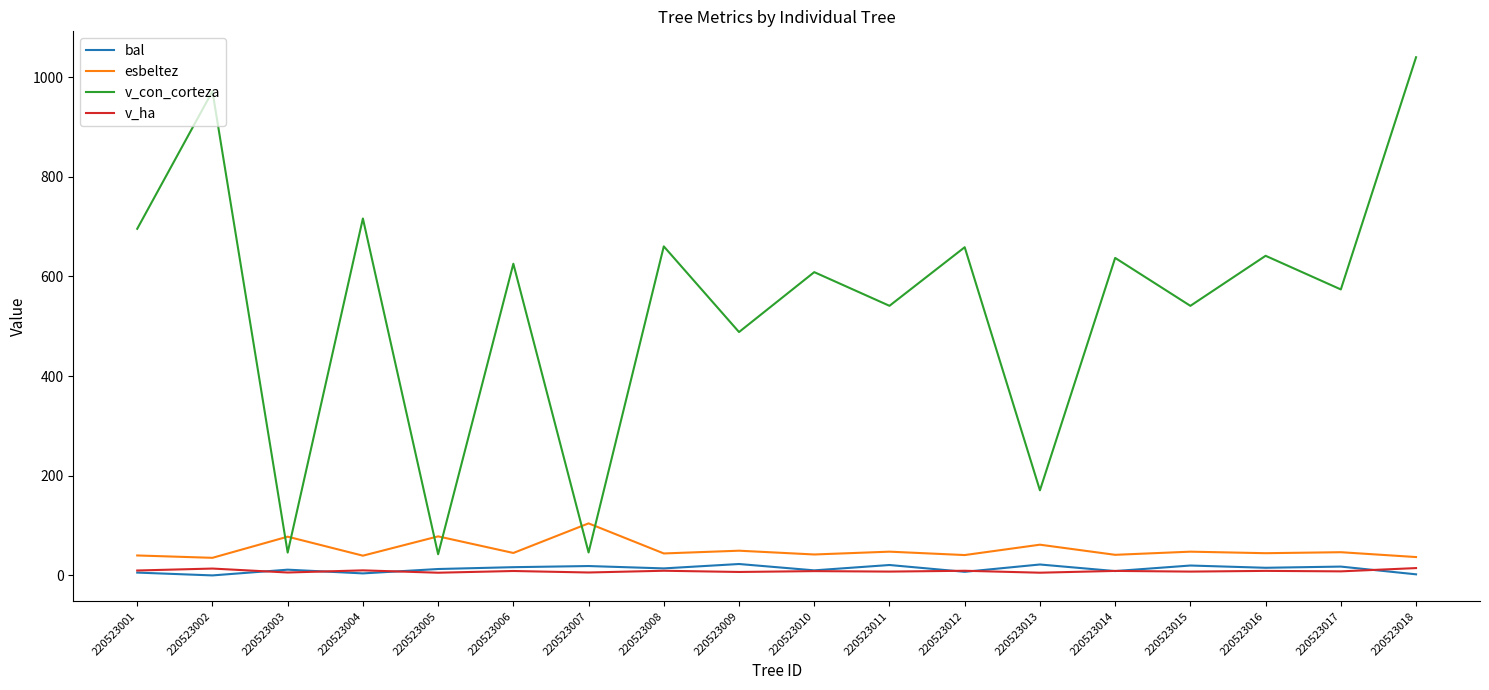

Read the v_con_corteza value at 220523013.

170.8